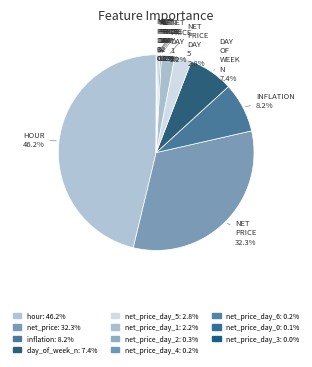

Count the number of slices in the pie.

11